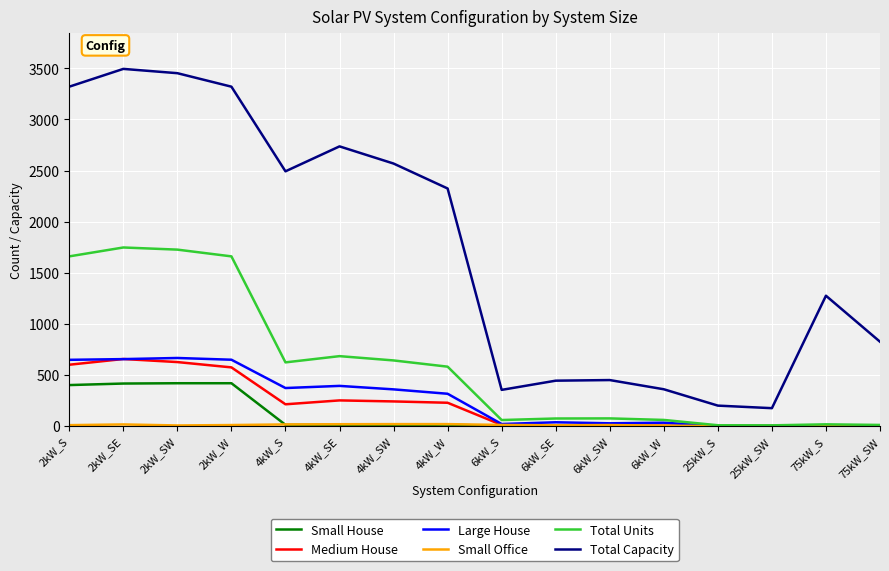

At which label is Total Units closest to 877?

4kW_SE